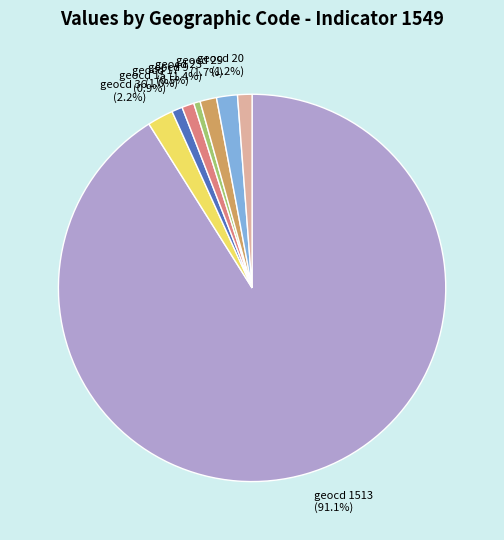

What is the majority slice?

geocd 1513 (91.1%)